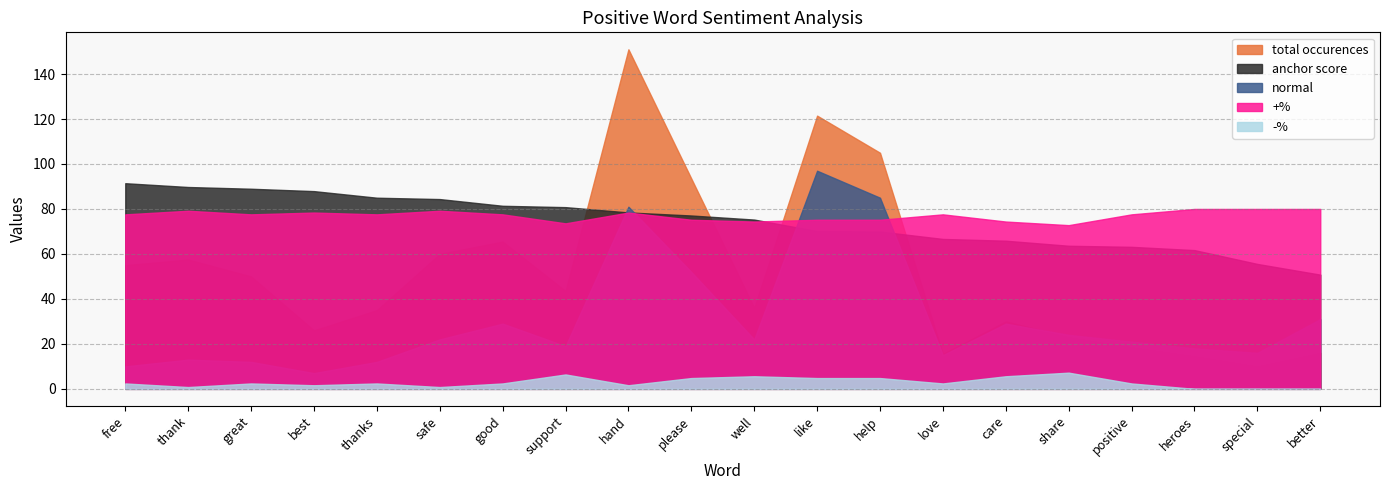

What is the average value of the +% series?

77.1